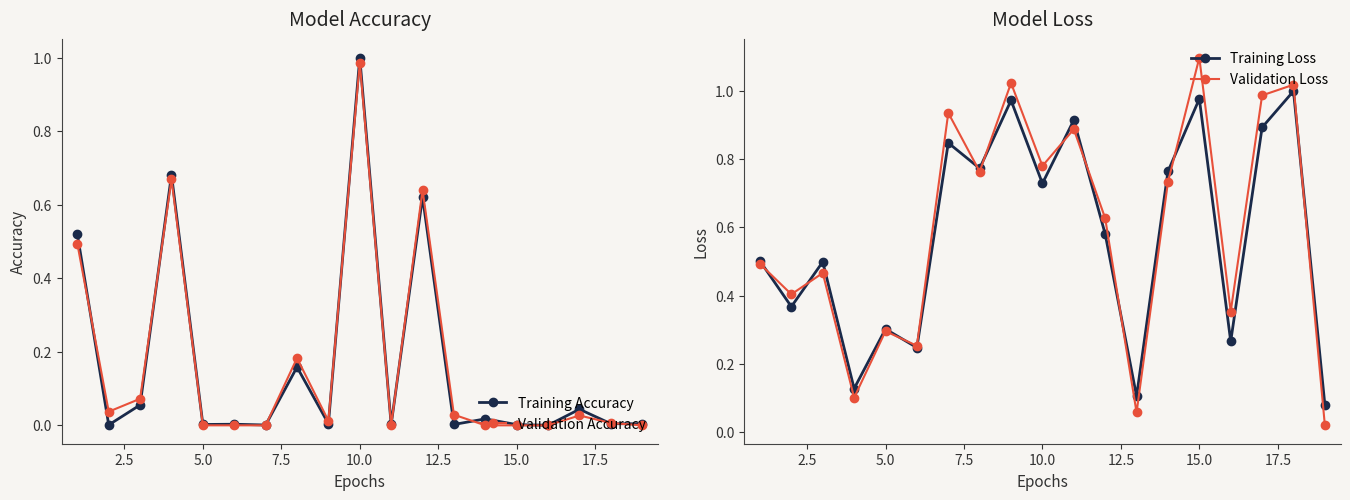

True or false: Validation Accuracy has more than 0 interior local peaks.

True